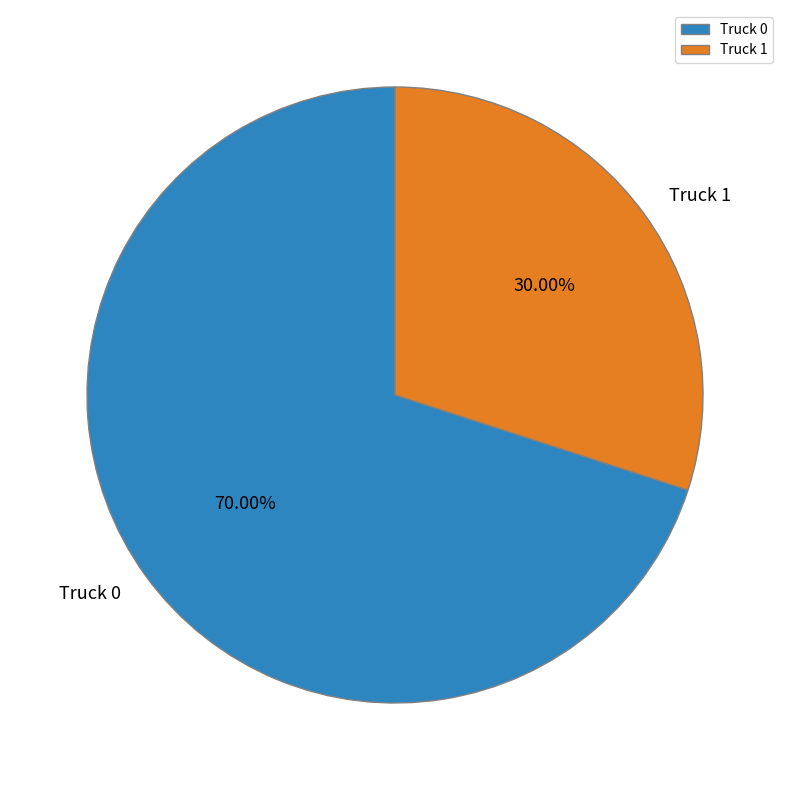

Which category accounts for the majority?

Truck 0